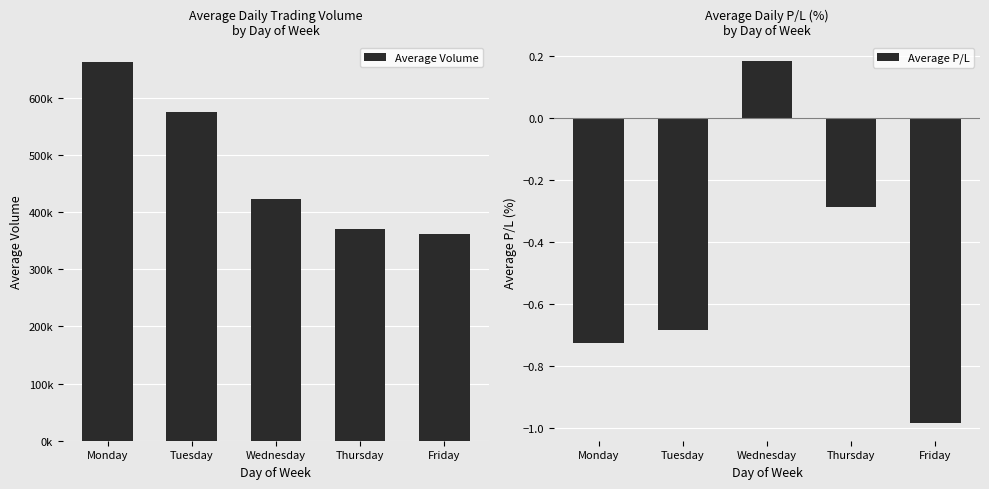

Which series has the largest total across all categories?

Average Volume